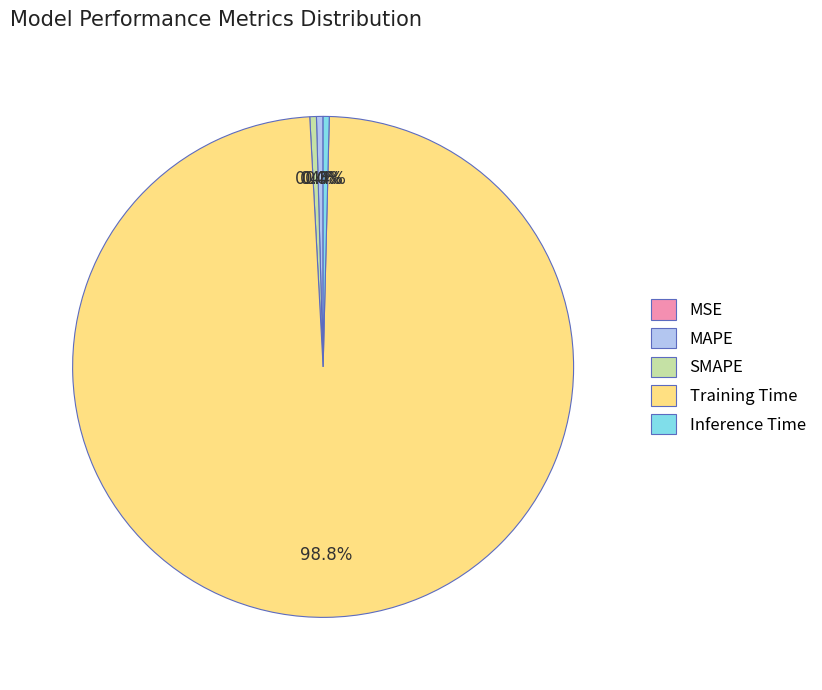

Which slice is the largest?

Training Time